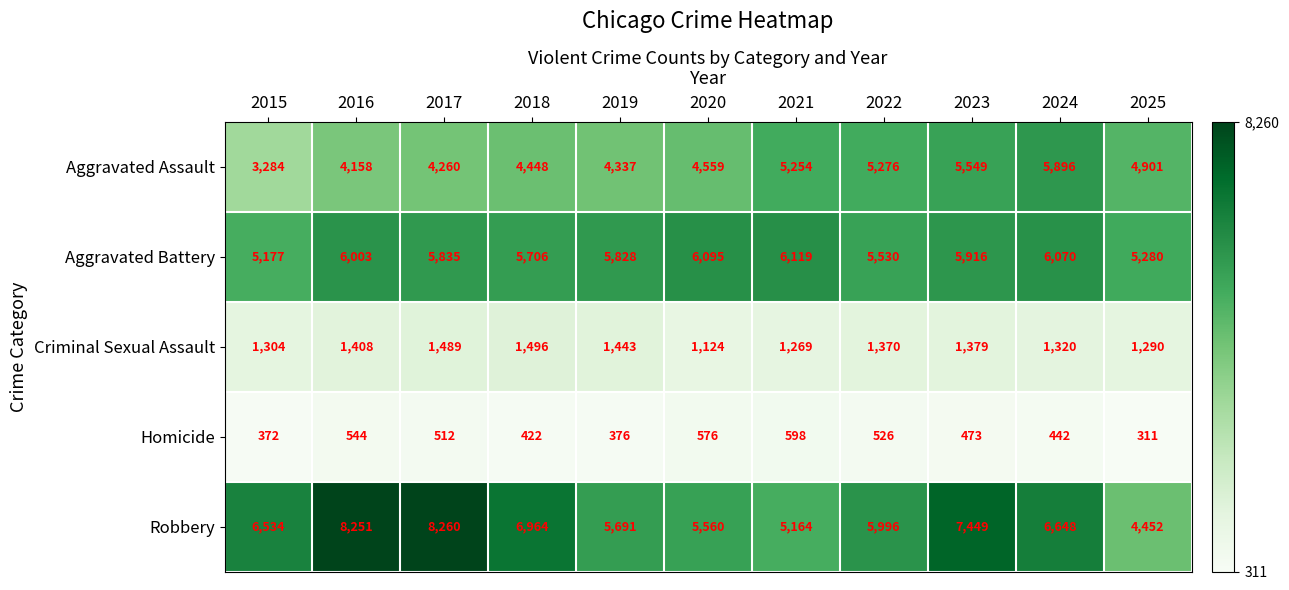

What is the average value of the Aggravated Battery series?

5778